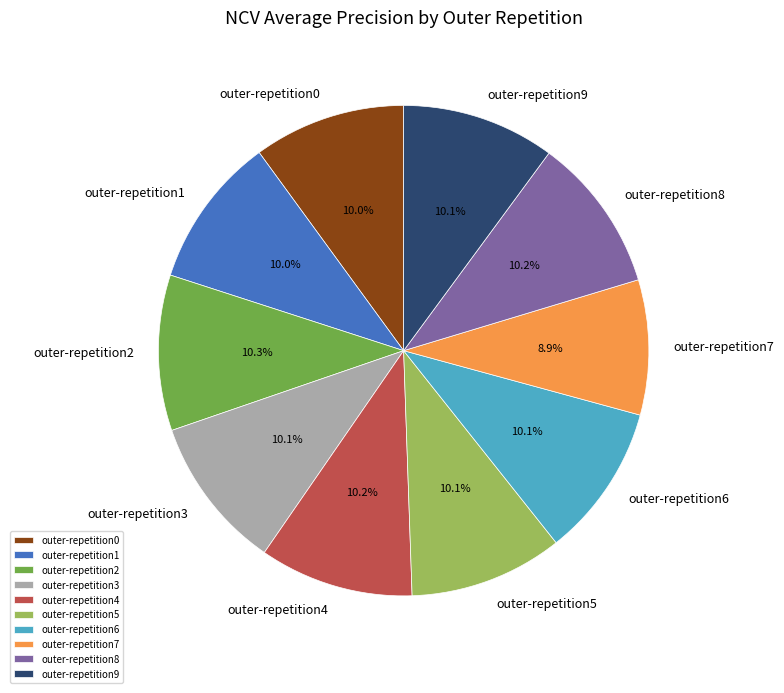

Which slice is the smallest?

outer-repetition7